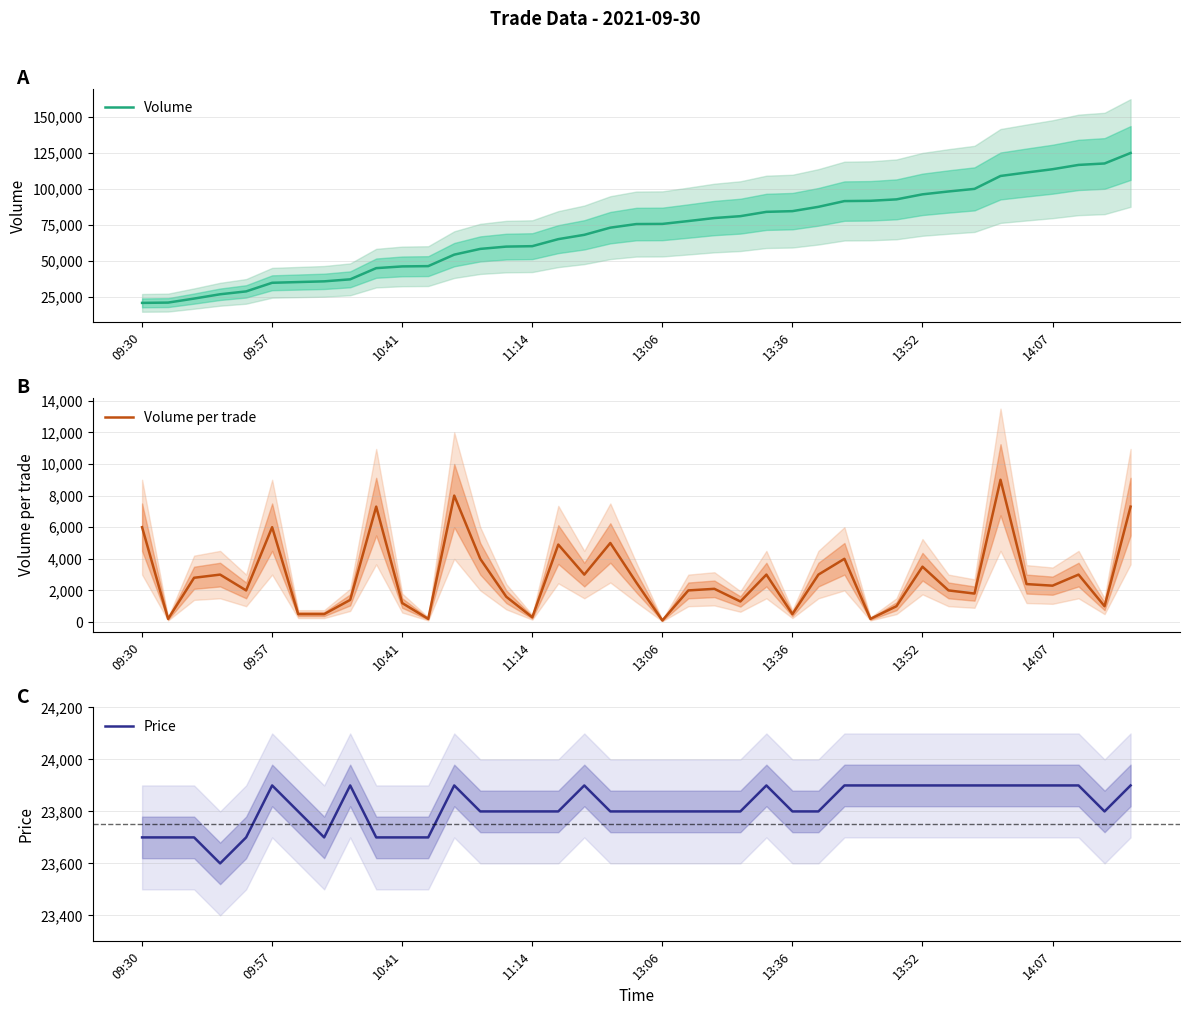

What is the value of the Volume point at the 28th from the left?

91500